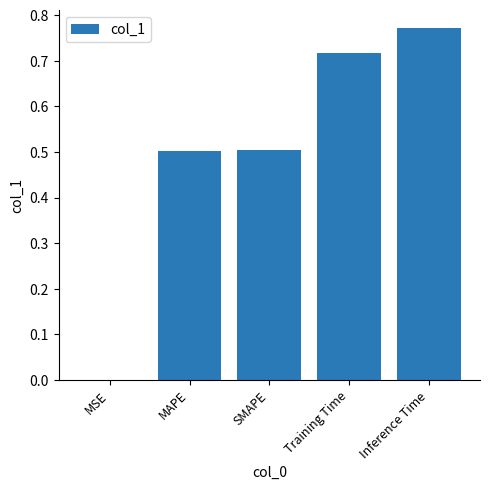

What is the sum of all values?

2.5